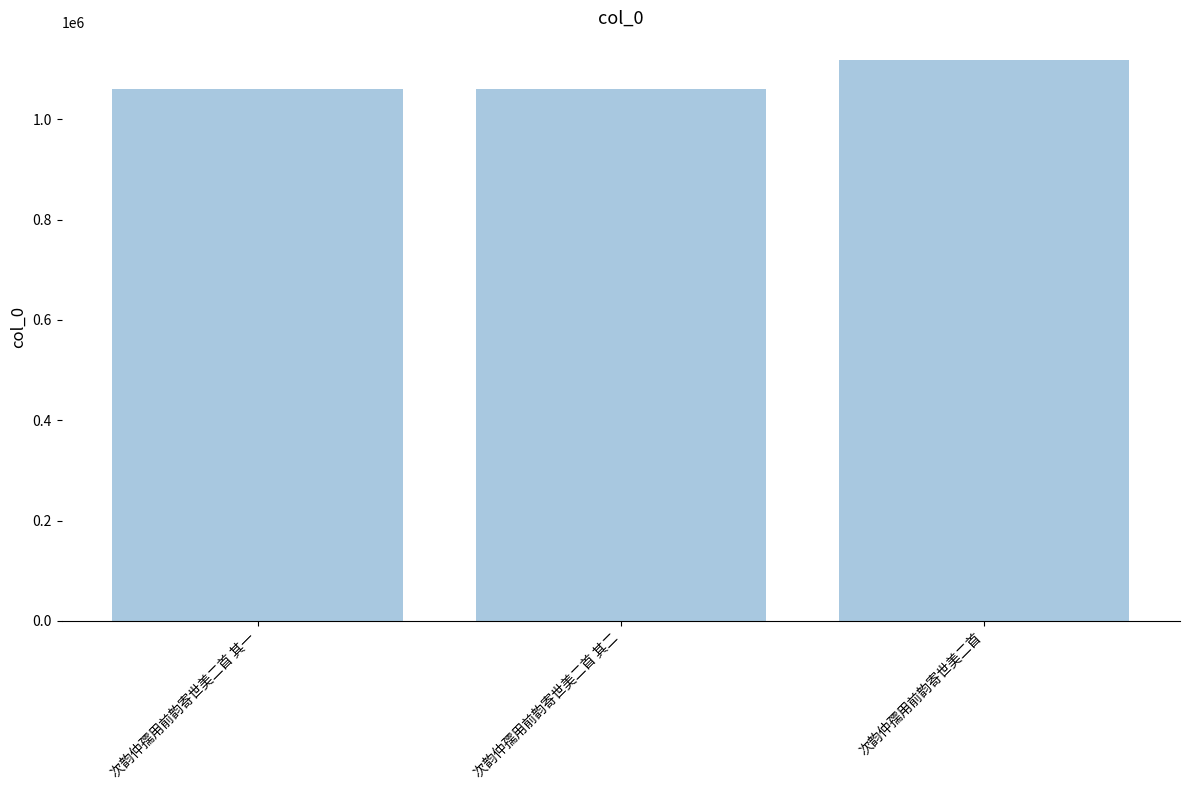

What is the minimum value shown in the chart?

1059402